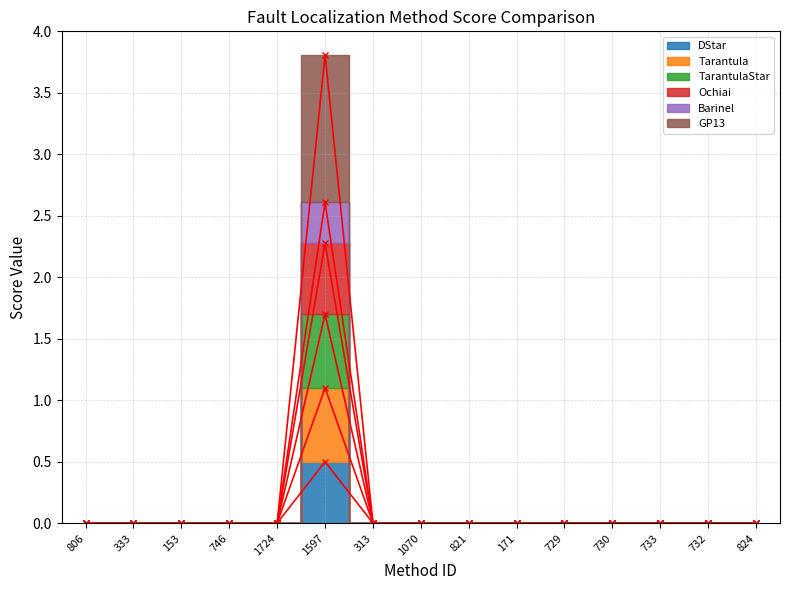

At which category is the sum across all series the highest?

1597